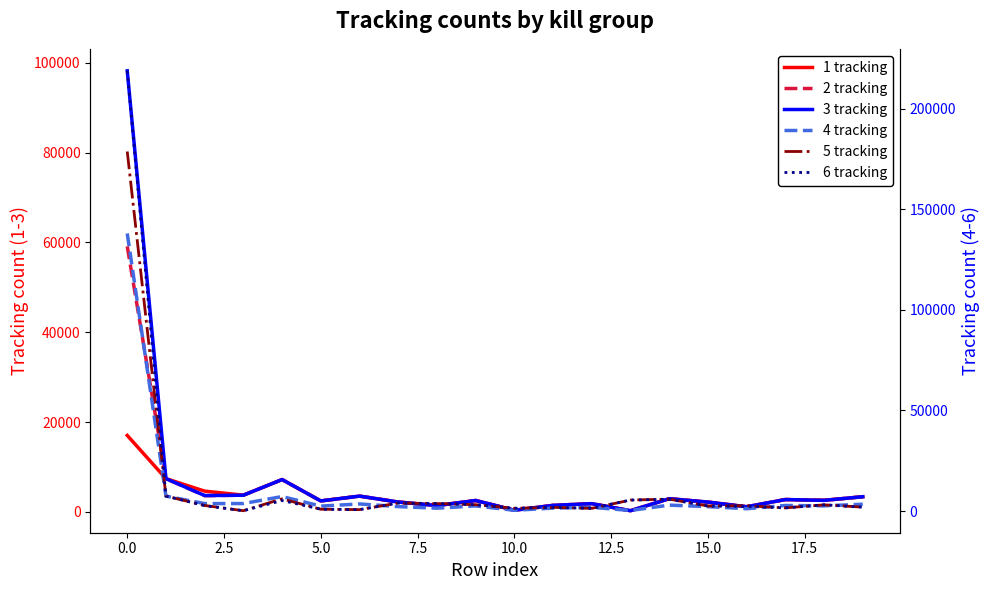

What are all the series names shown in the legend?

1 tracking, 2 tracking, 3 tracking, 4 tracking, 5 tracking, 6 tracking